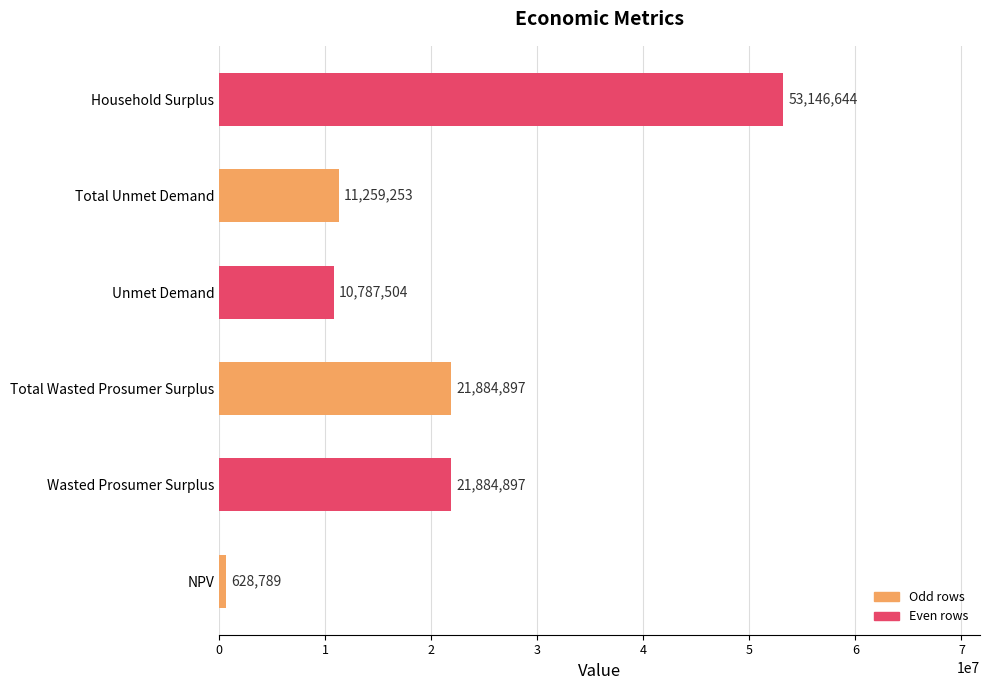

The value at Household Surplus is 72599802.3. True or false?

False